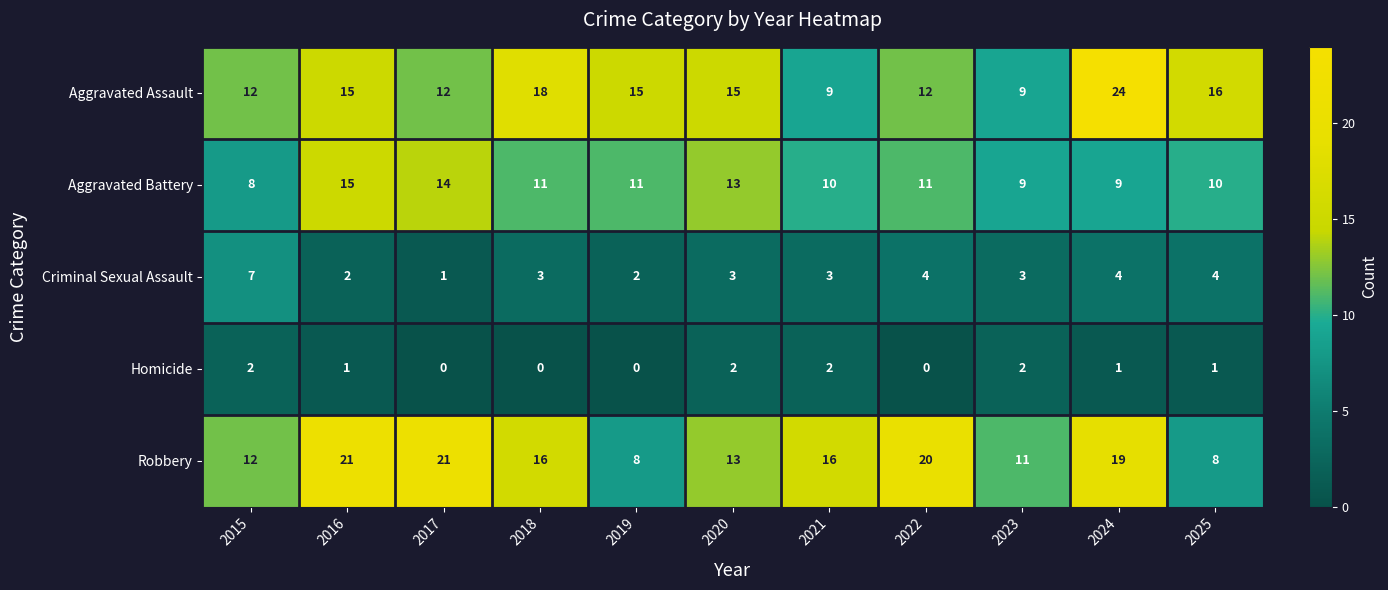

What is the greatest value displayed?

24